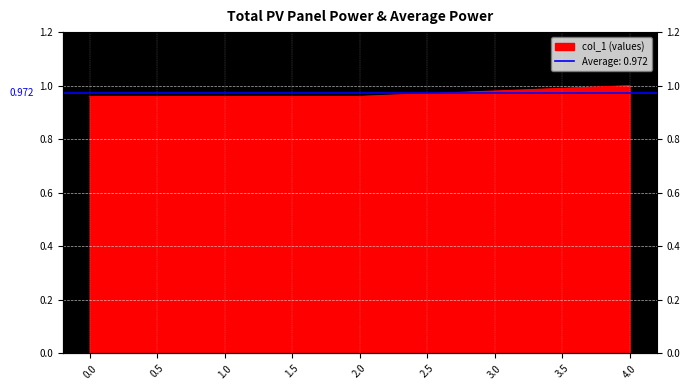

Reading right to left, extract all data points from this chart.

1.0	1.0	1.0	1.0	1.0